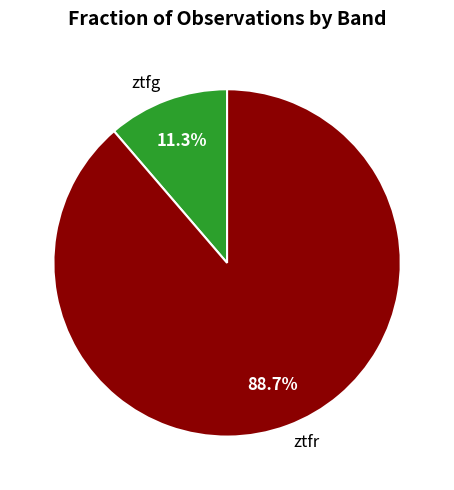

Combined, what portion of the pie is ztfr and ztfg?

100.0%